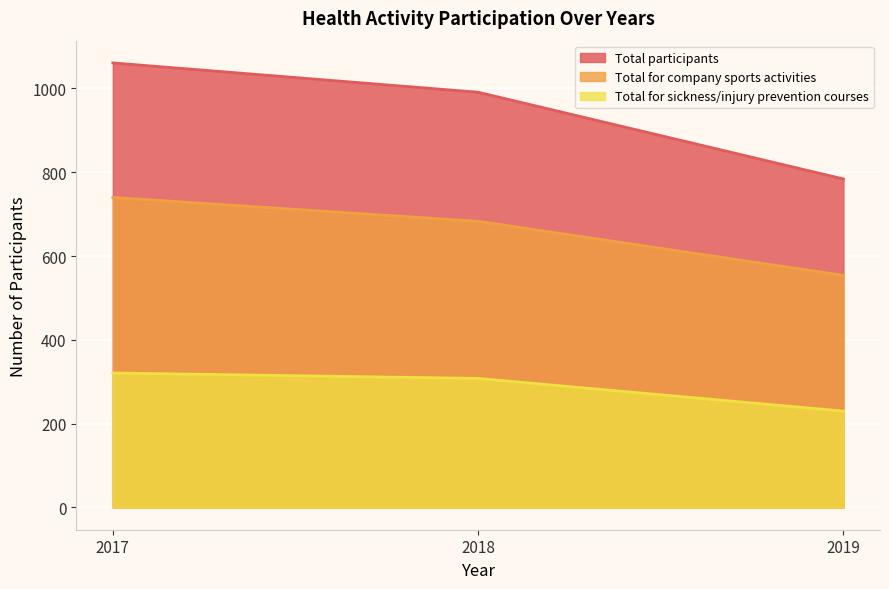

True or false: Total participants has a value of 1061 at 2017.

True